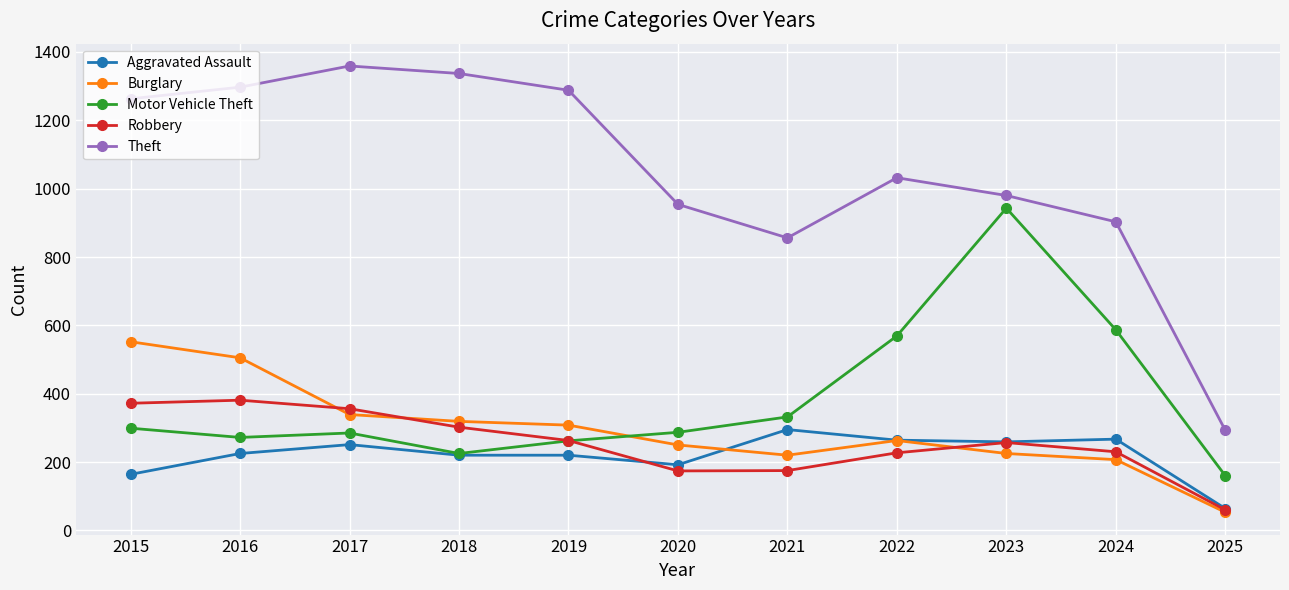

What is the difference between the Theft values at 2022 and 2020?

78